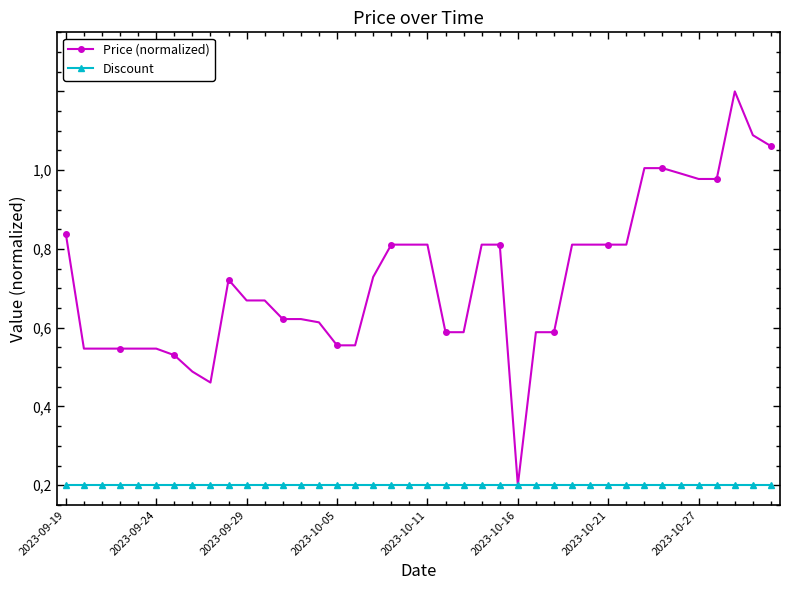

At how many categories does at least one series exceed 0?

39